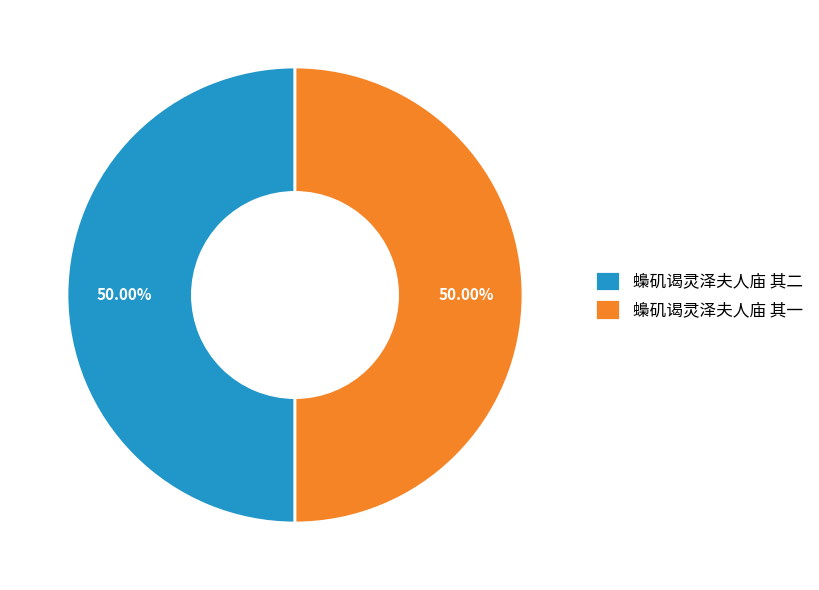

Approximately how many times larger is the value at 蟂矶谒灵泽夫人庙 其二 compared to 蟂矶谒灵泽夫人庙 其一?

1.0